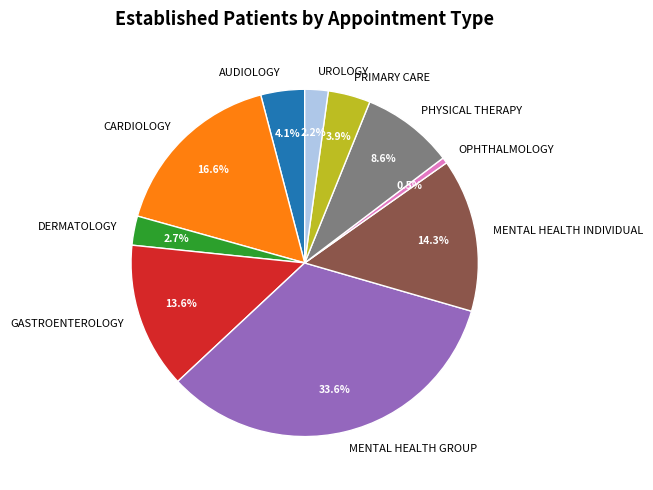

What percentage is NOT represented by MENTAL HEALTH GROUP?

66.4%